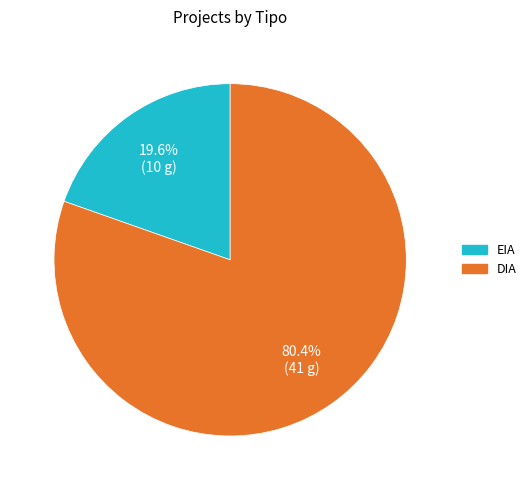

What percentage is the DIA slice, to the nearest percent?

80%